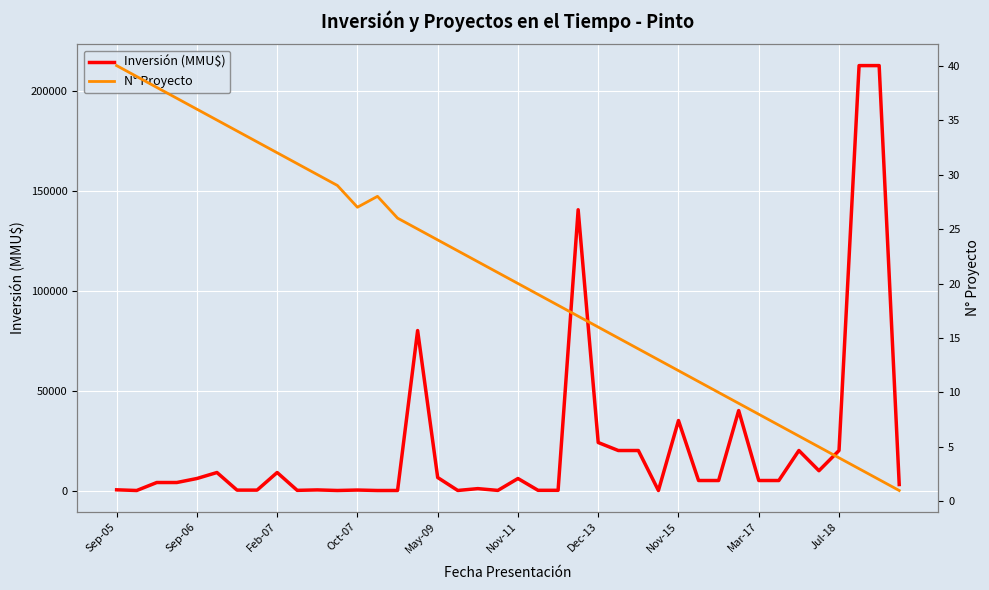

What is the difference between the Inversión (MMU$) values at 27 and 33?

5000